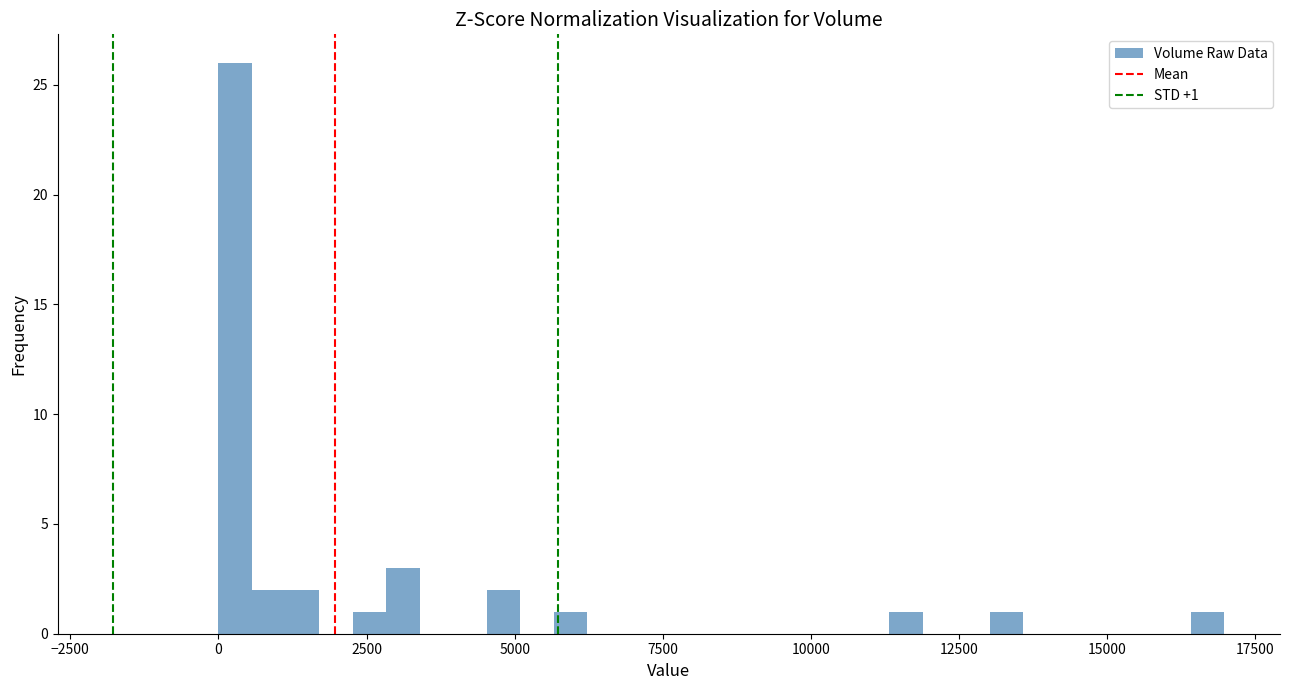

Read against the x-axis, roughly where is the centre of the tallest bar?

500